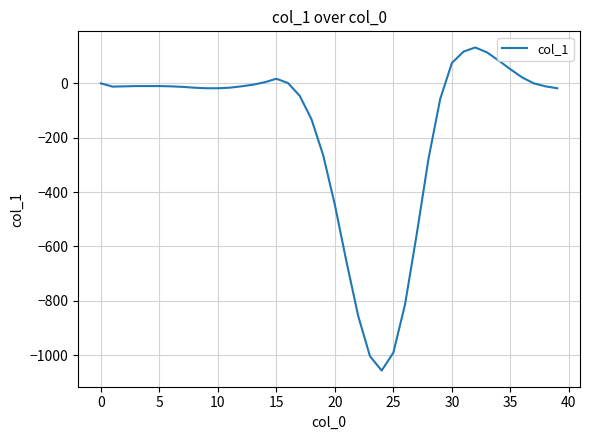

What is the average value?

-168